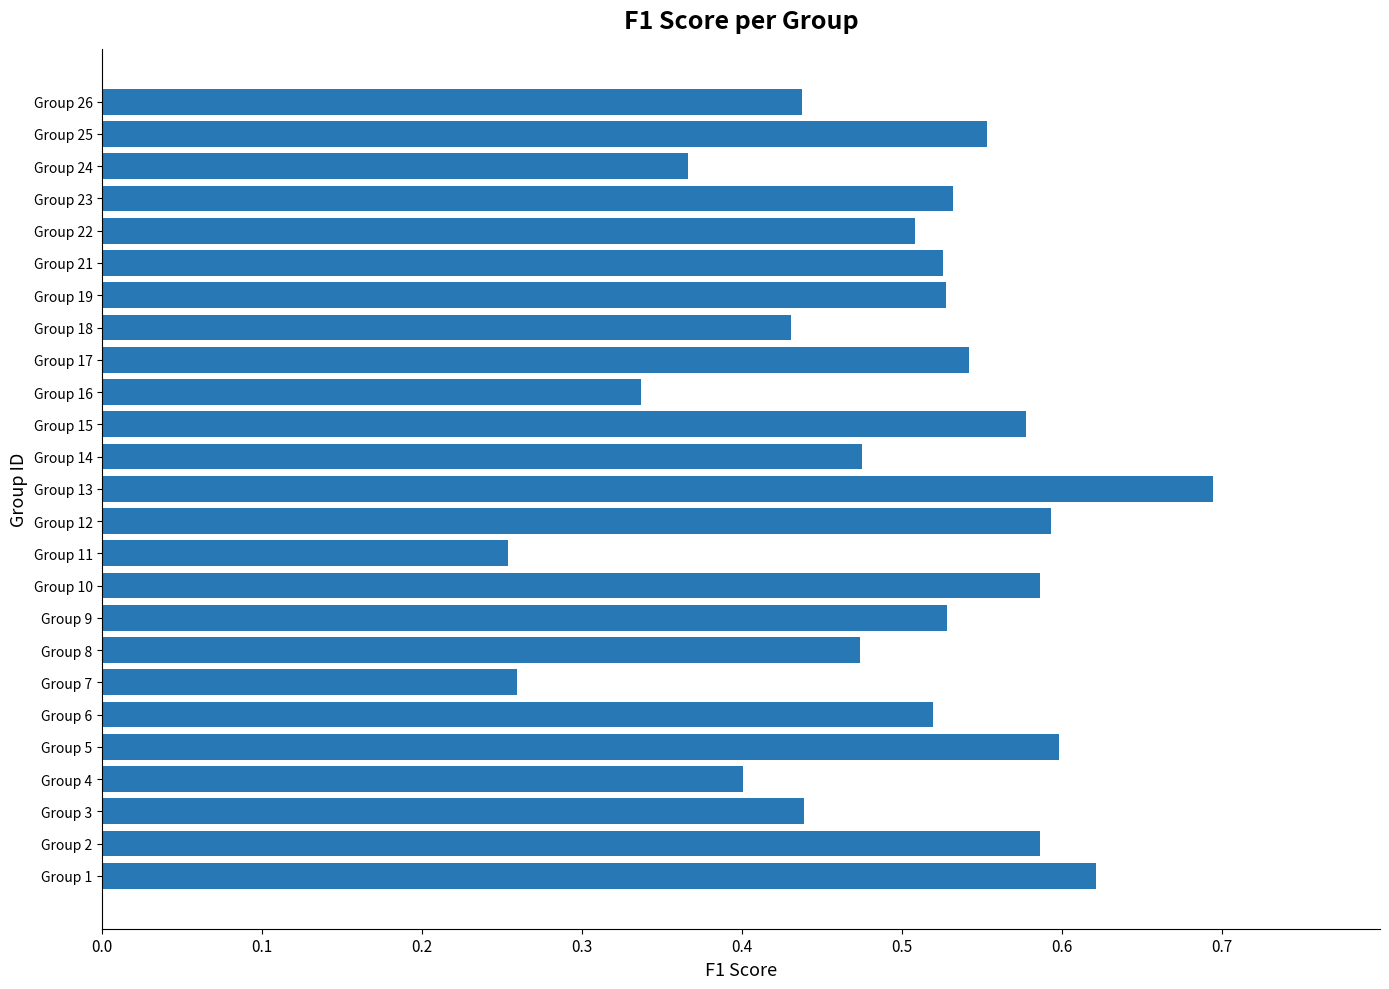

Is it true that the value at Group 13 is 0.4?

False